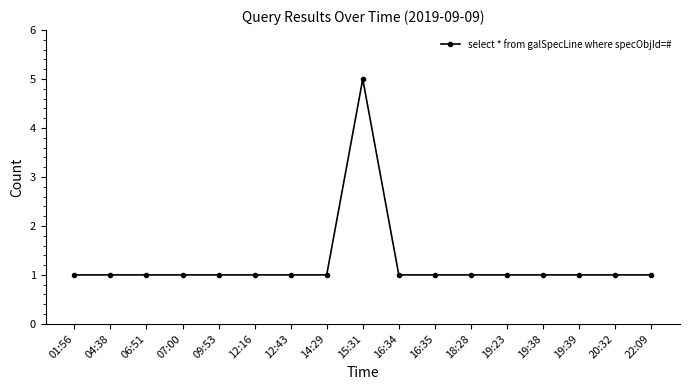

What is the label of the 14th point from the left?

19:38